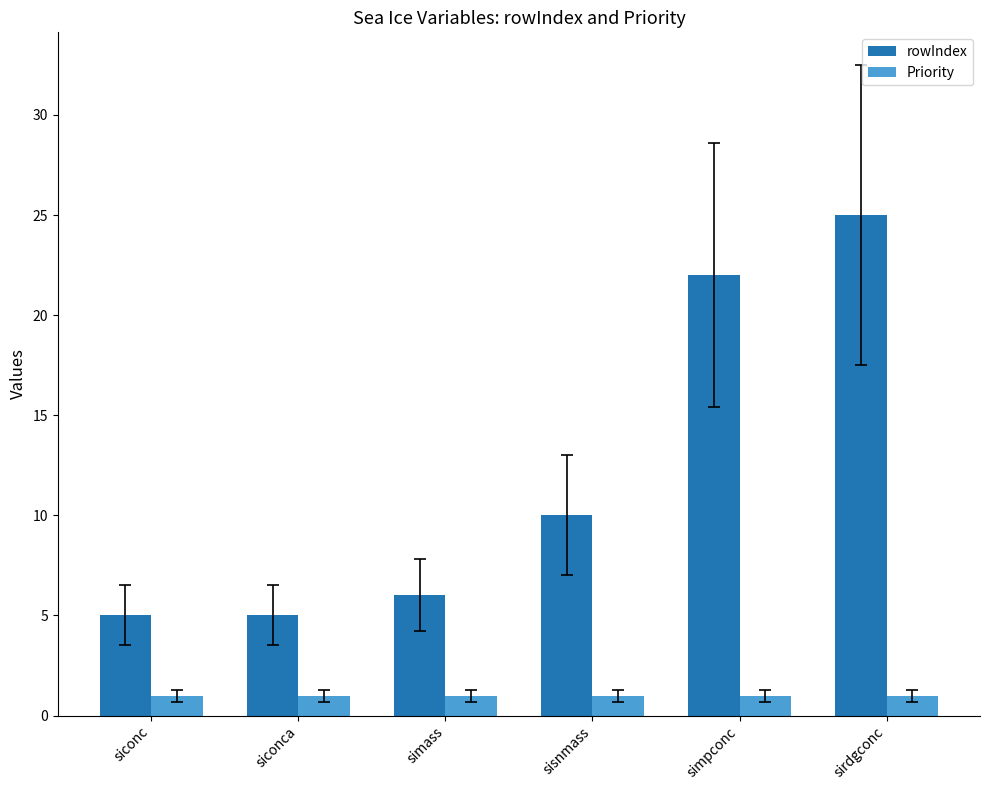

The value of Priority at simass is 1. True or false?

True